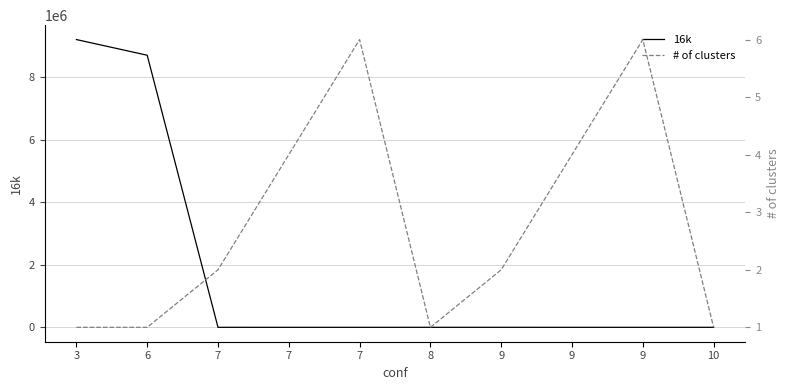

How many values in the # of clusters series exceed 2?

4